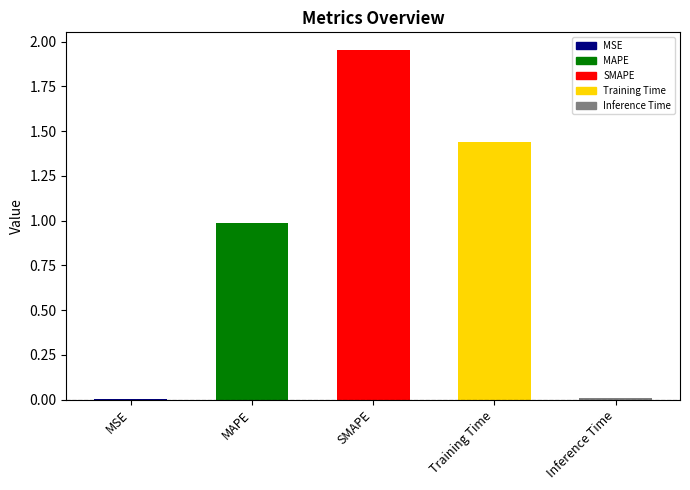

How many bars are there in total?

5